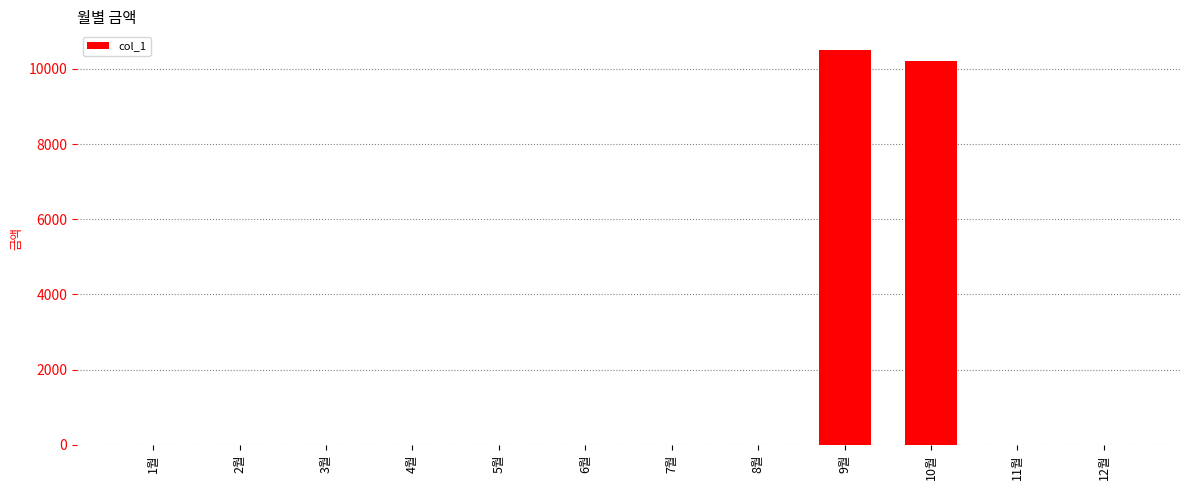

What is the sum of all values?

20730